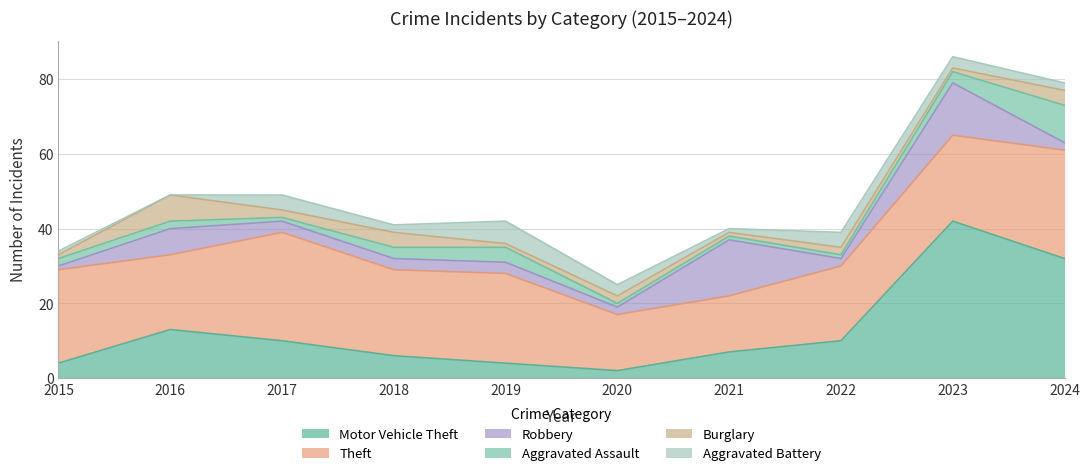

The Robbery series shows 1 at 2020. True or false?

False